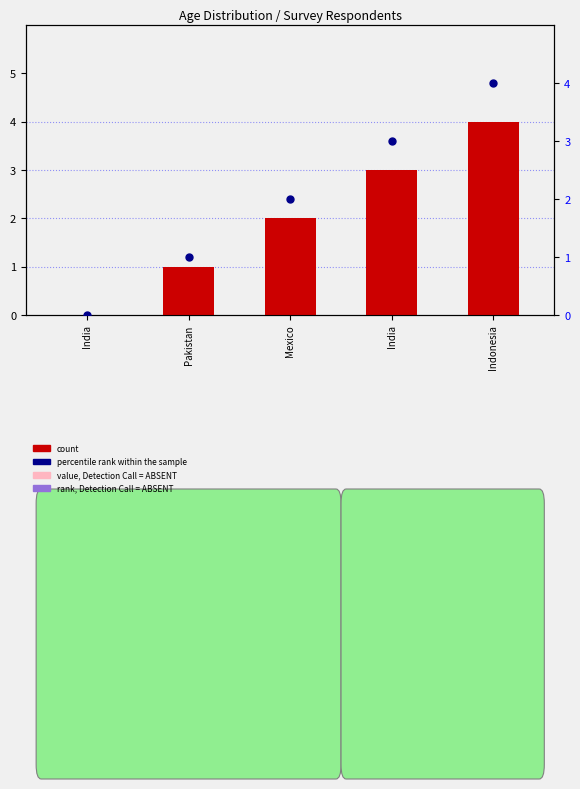

Is the value of count at Pakistan greater than the value of percentile rank within the sample at Pakistan?

No